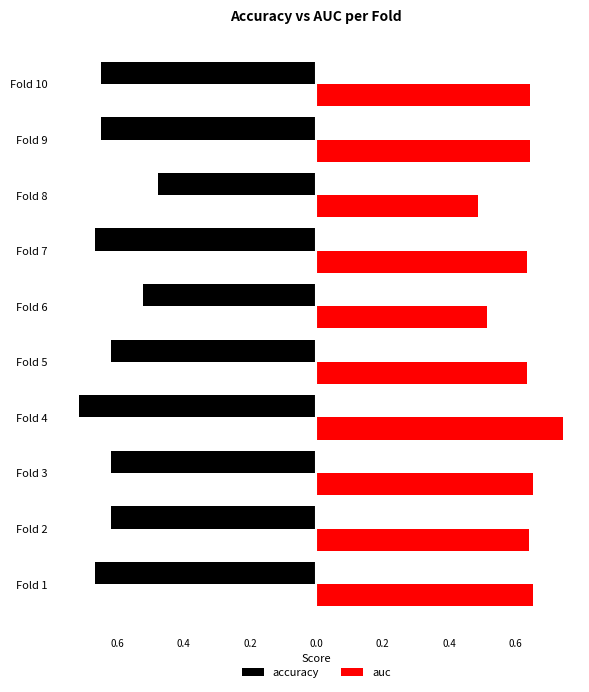

How many auc values are between 0 and 1?

10